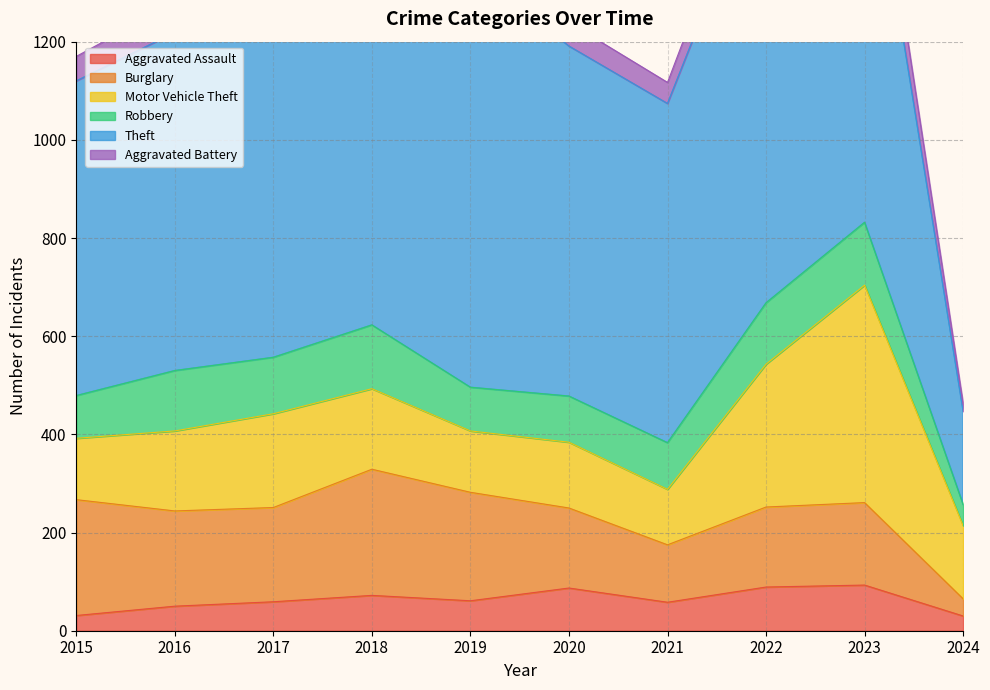

The Aggravated Assault series shows 61 at 2019. True or false?

True